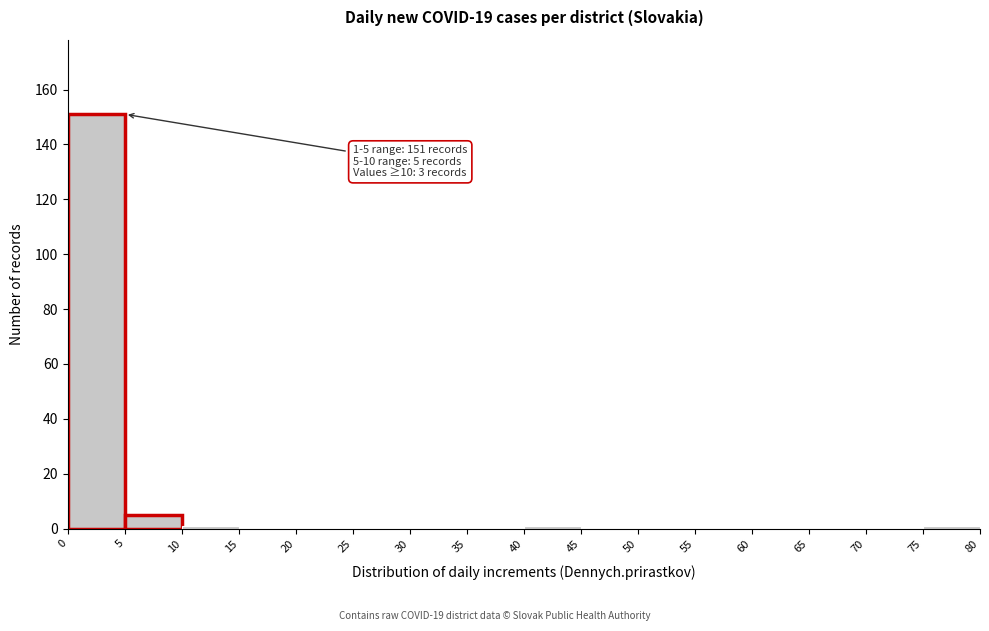

Over which range of the x-axis is the bar tallest?

0 to 5